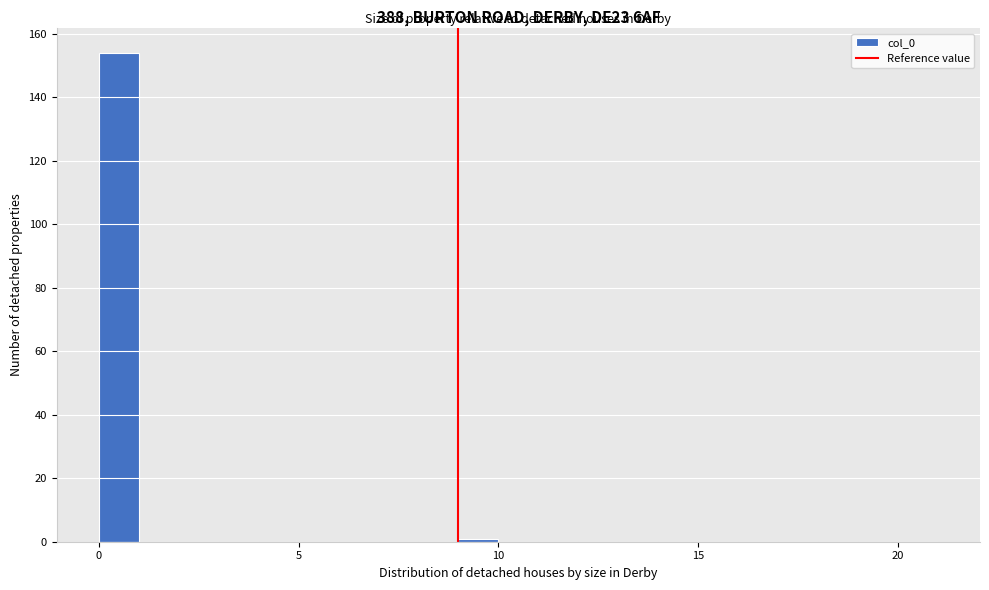

Around what value on the x-axis is the tallest bar? Give the approximate position of its centre, as read against the axis.

0.5